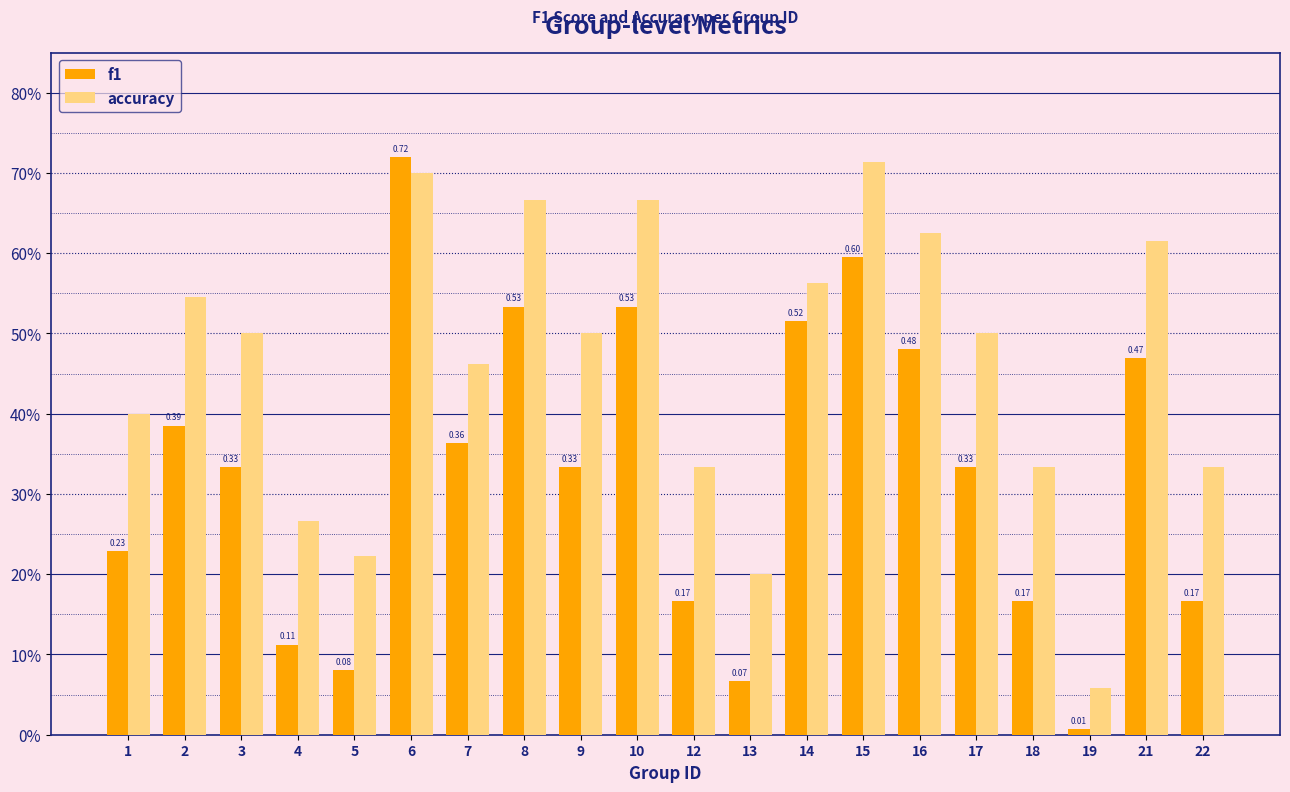

What are all the series names shown in the legend?

f1, accuracy